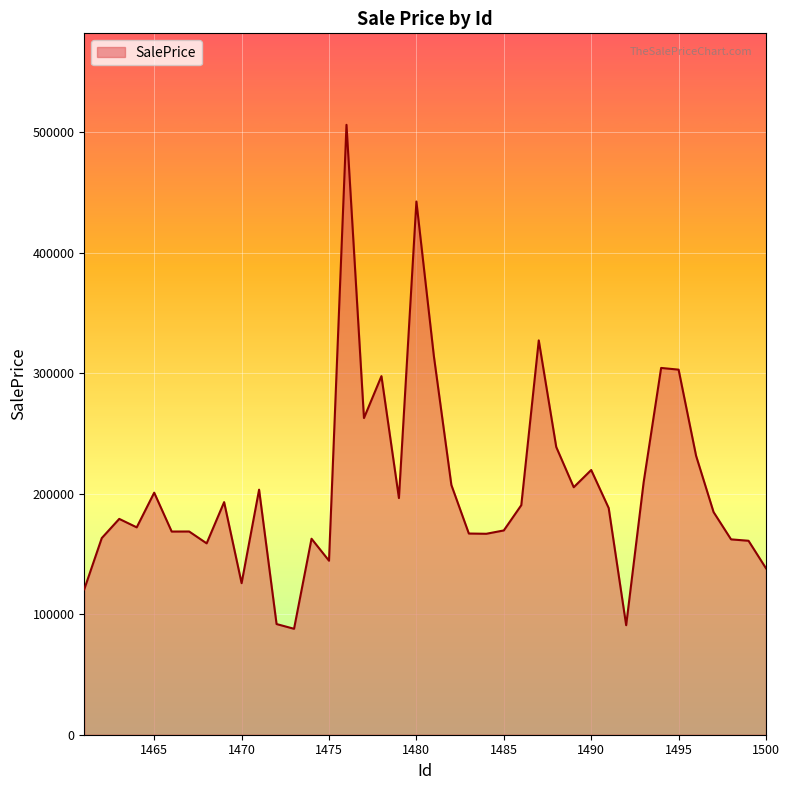

What is the maximum value shown in the chart?

506275.2